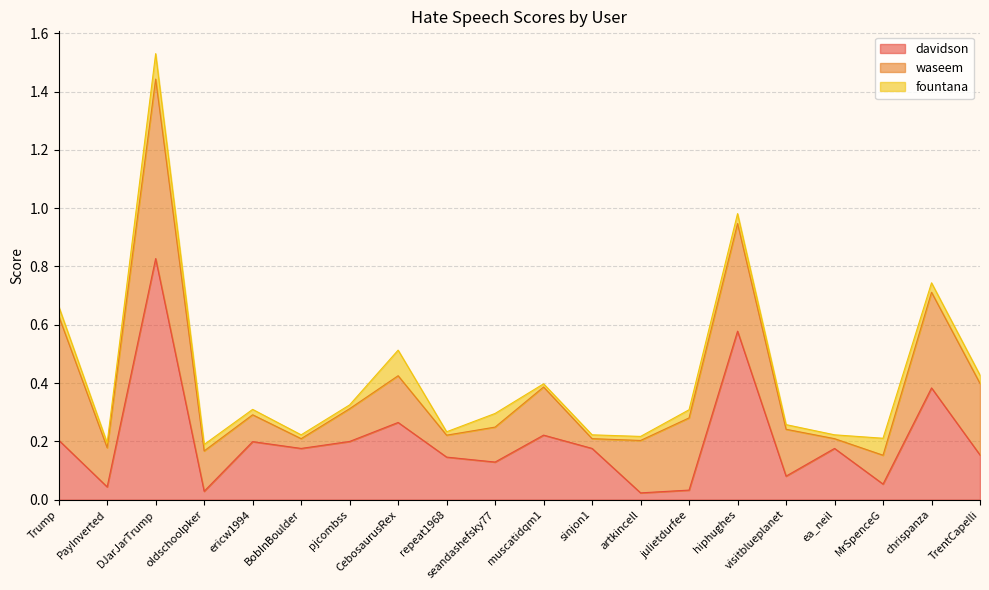

Rank the series at hiphughes from highest to lowest value.

davidson, waseem, fountana